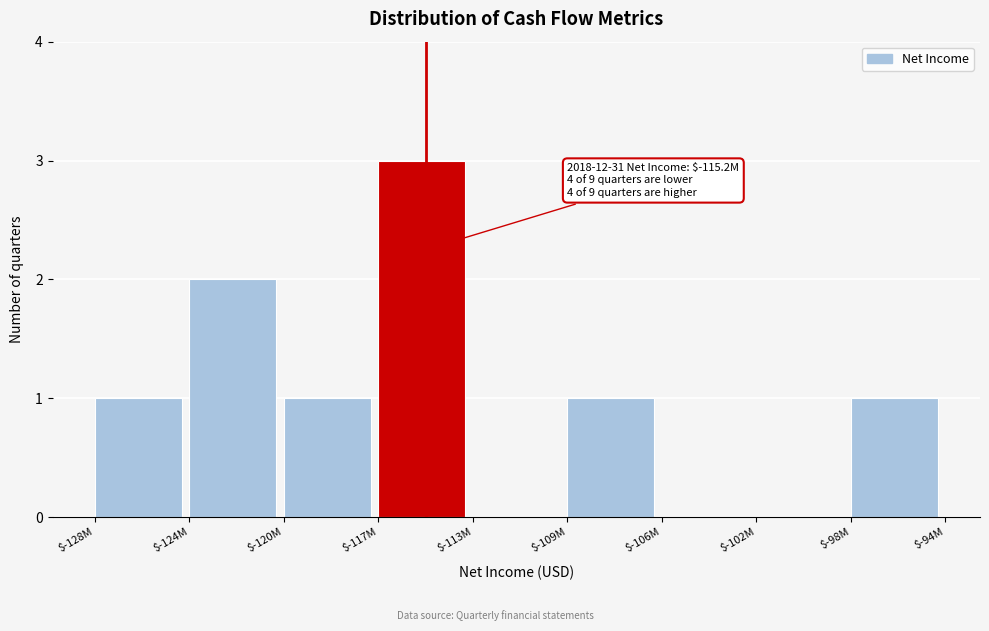

The chart shows a value of 1 at $-109M. True or false?

True